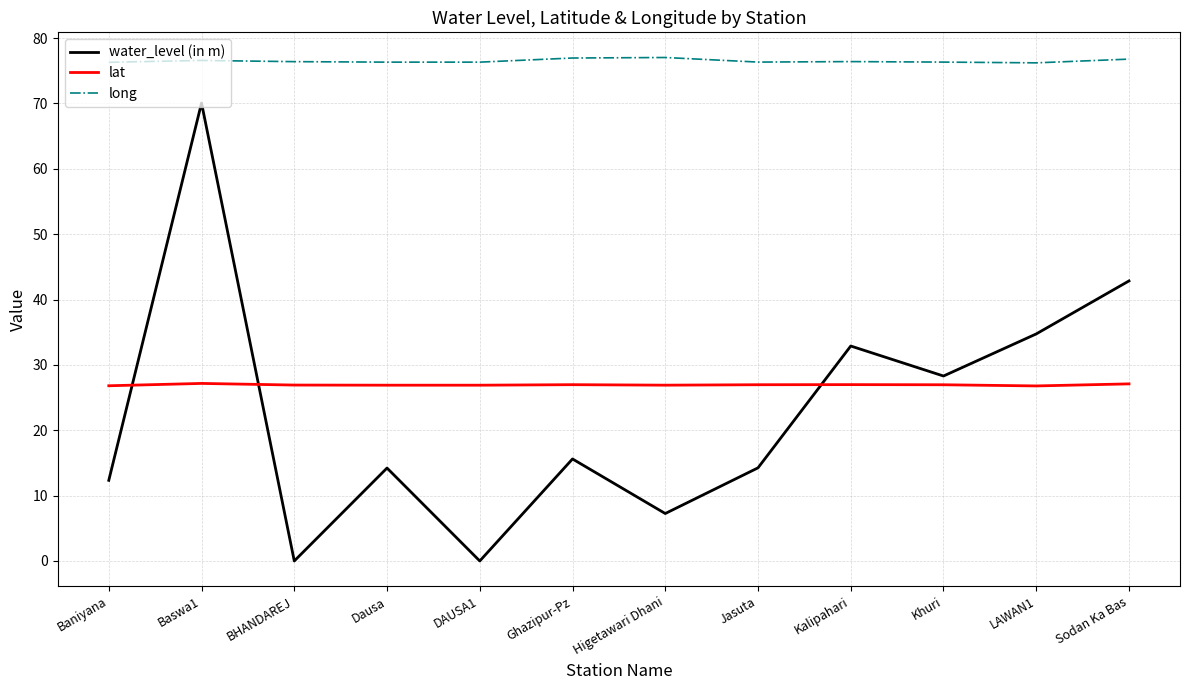

Read the water_level (in m) value at Khuri.

28.3